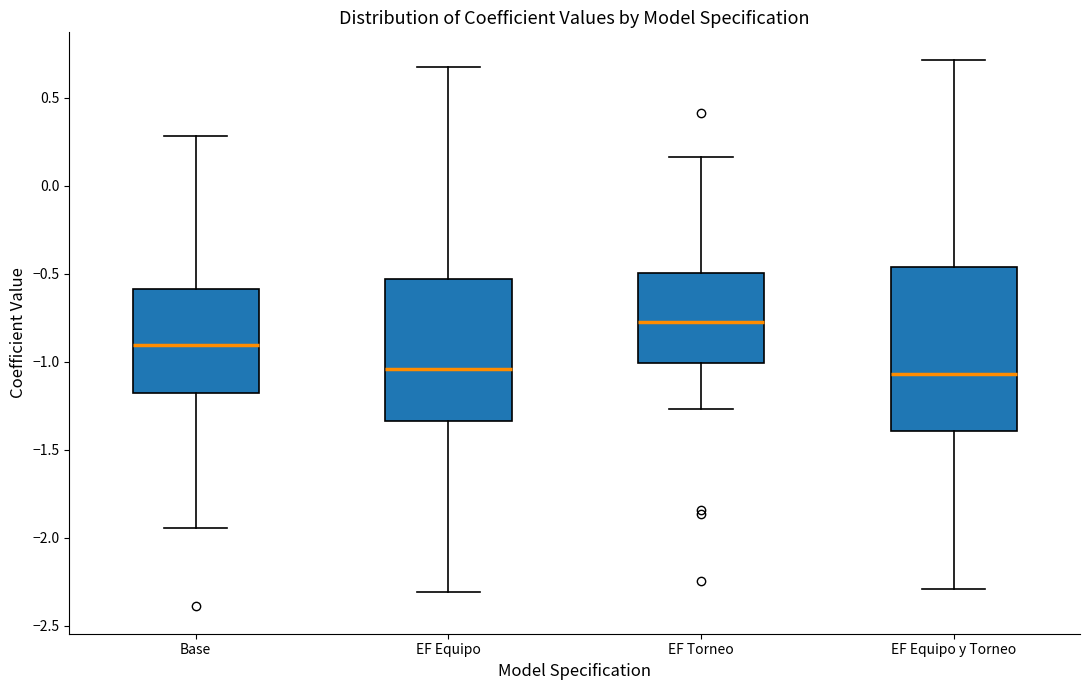

Where does the median line of the box for EF Torneo sit on the y-axis? The values are not printed on the chart, so give them approximately, as read against the axis.

-0.80